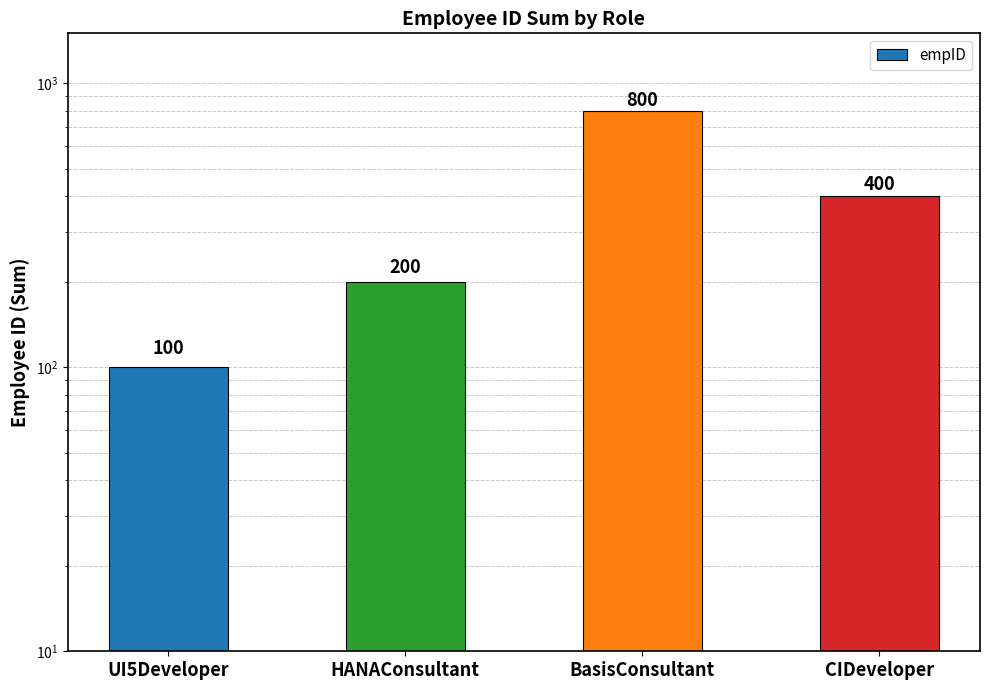

How many values exceed 400?

1